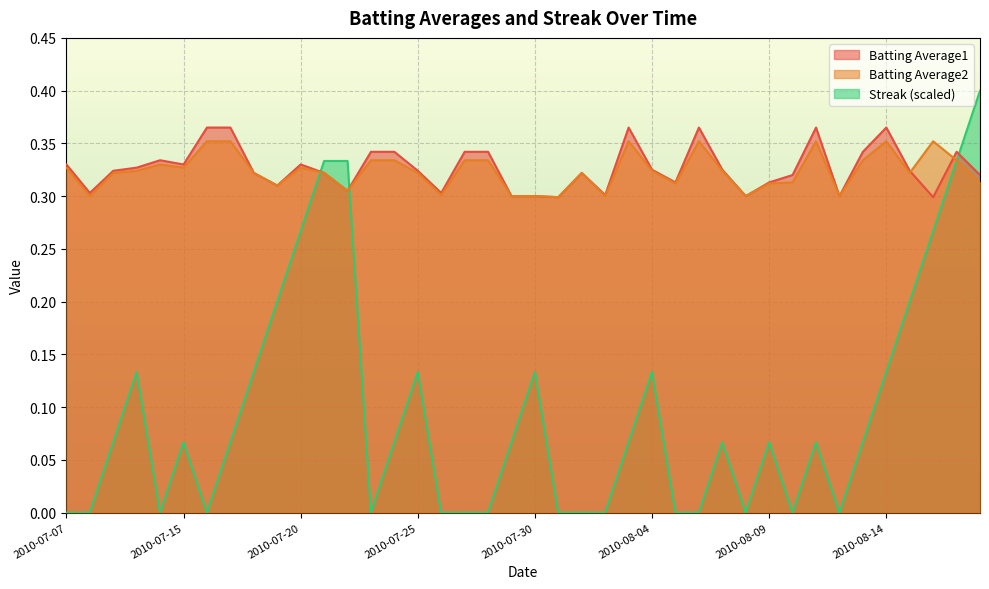

What is the difference between the maximum and minimum values in the Streak series?

0.4